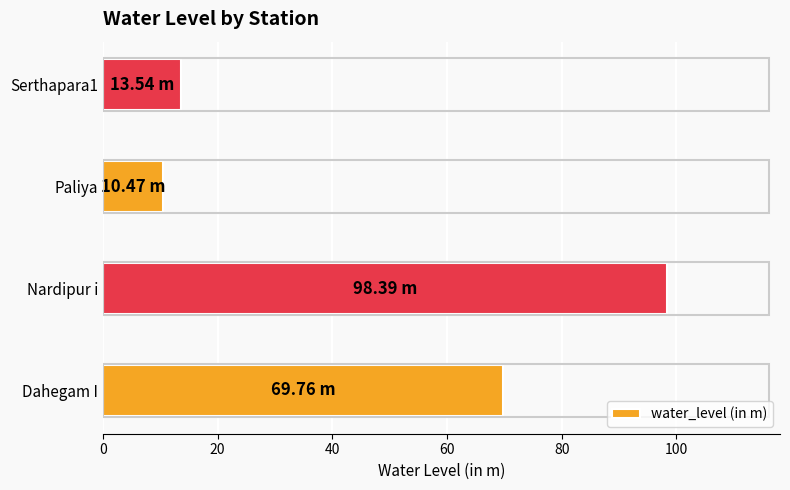

What is the sum of all values?

192.2